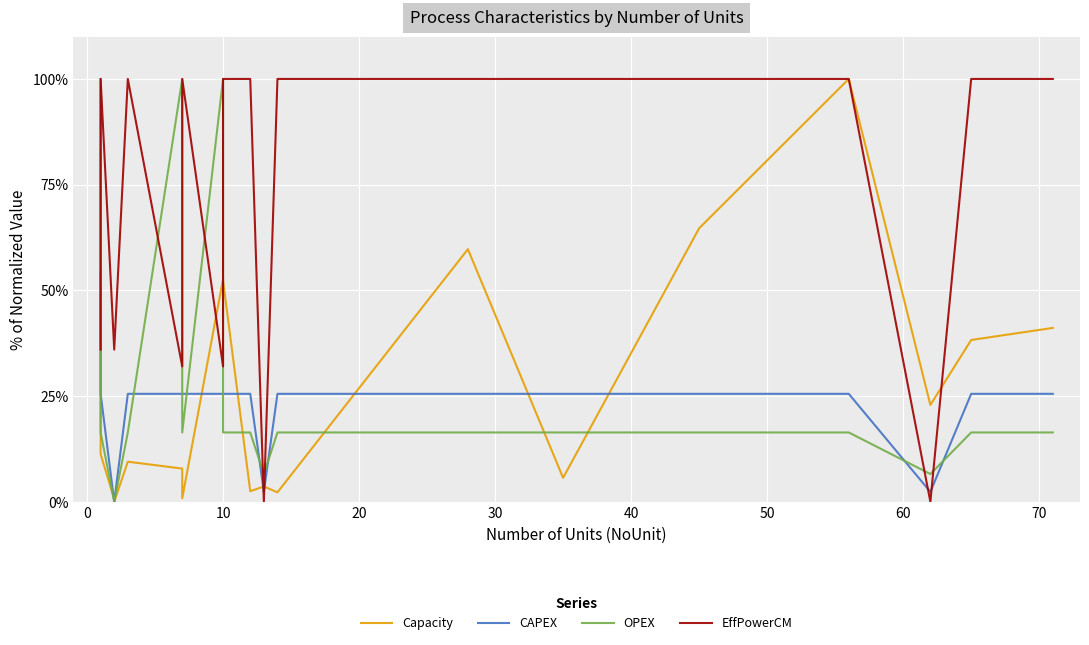

Reading left to right, transcribe all the data shown in this chart.

Capacity: 54.6	53.0	11.3	0.6	0.0	9.5	7.9	0.8	52.7	52.3	2.5	3.6	2.2	59.7	5.7	64.7	100.0	22.9	38.3	41.1
CAPEX: 100.0	100.0	25.5	0.0	0.0	25.5	25.5	25.5	25.5	25.5	25.5	2.3	25.5	25.5	25.5	25.5	25.5	2.3	25.5	25.5
OPEX: 83.6	83.6	16.4	0.0	0.0	16.4	100.0	16.4	100.0	16.4	16.4	6.6	16.4	16.4	16.4	16.4	16.4	6.6	16.4	16.4
EffPowerCM: 36.0	36.0	100.0	36.0	36.0	100.0	32.0	100.0	32.0	100.0	100.0	0.0	100.0	100.0	100.0	100.0	100.0	0.0	100.0	100.0